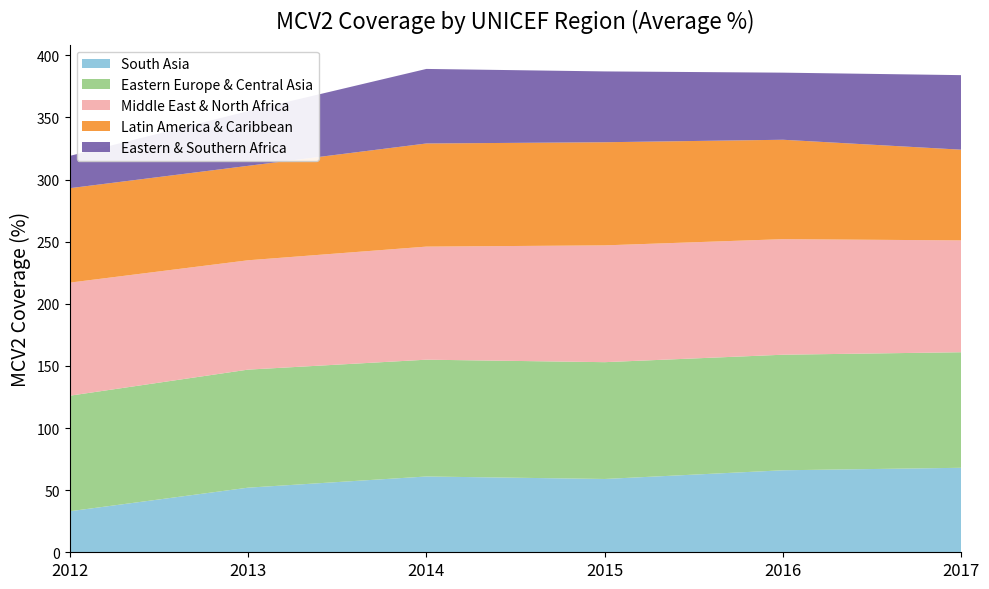

At which label does South Asia reach its minimum?

2012